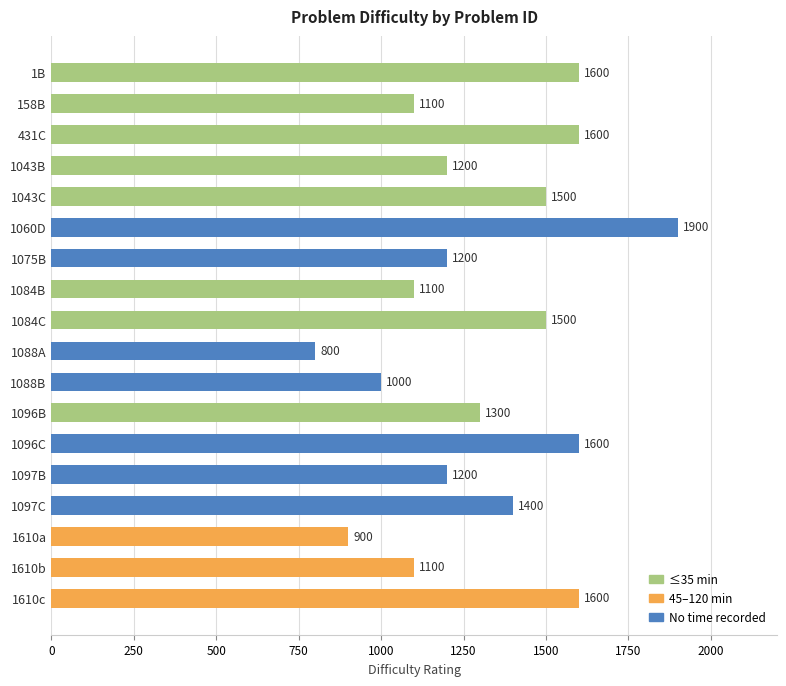

Approximately how many times larger is the value at 1060D compared to 1610b?

1.7